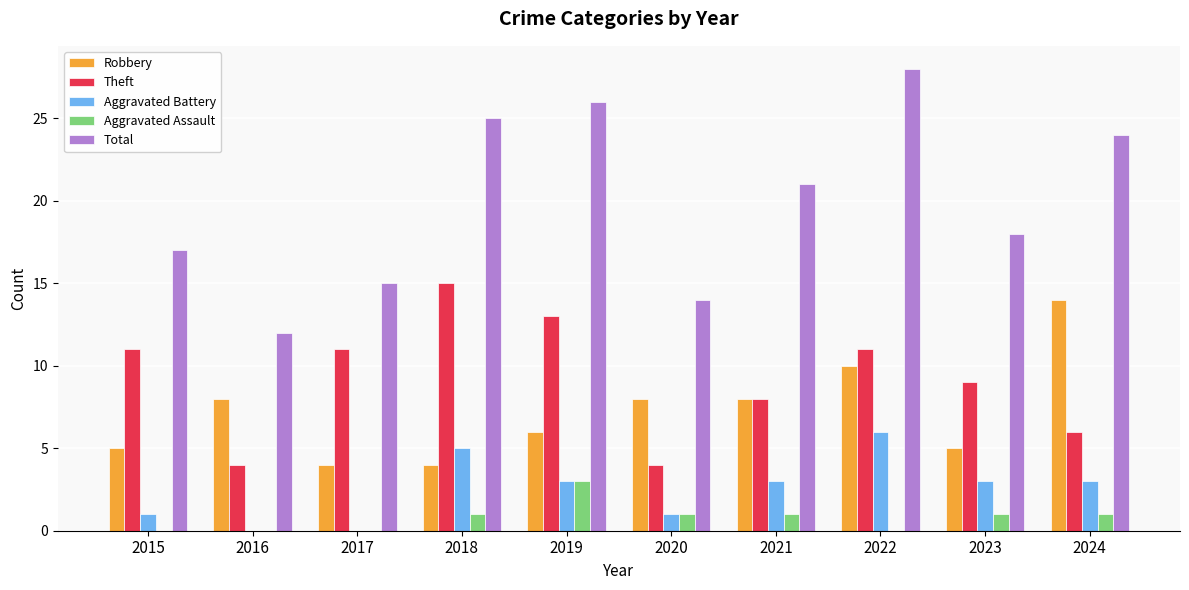

What is the sum of the Robbery values at 2024 and 2020?

22